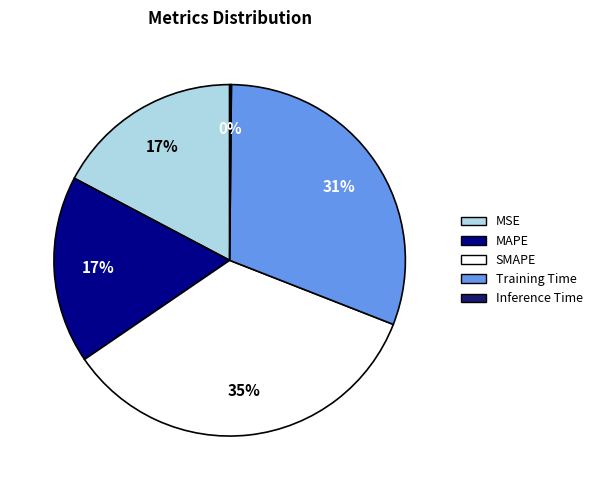

True or false: MAPE accounts for 4% of the total.

False